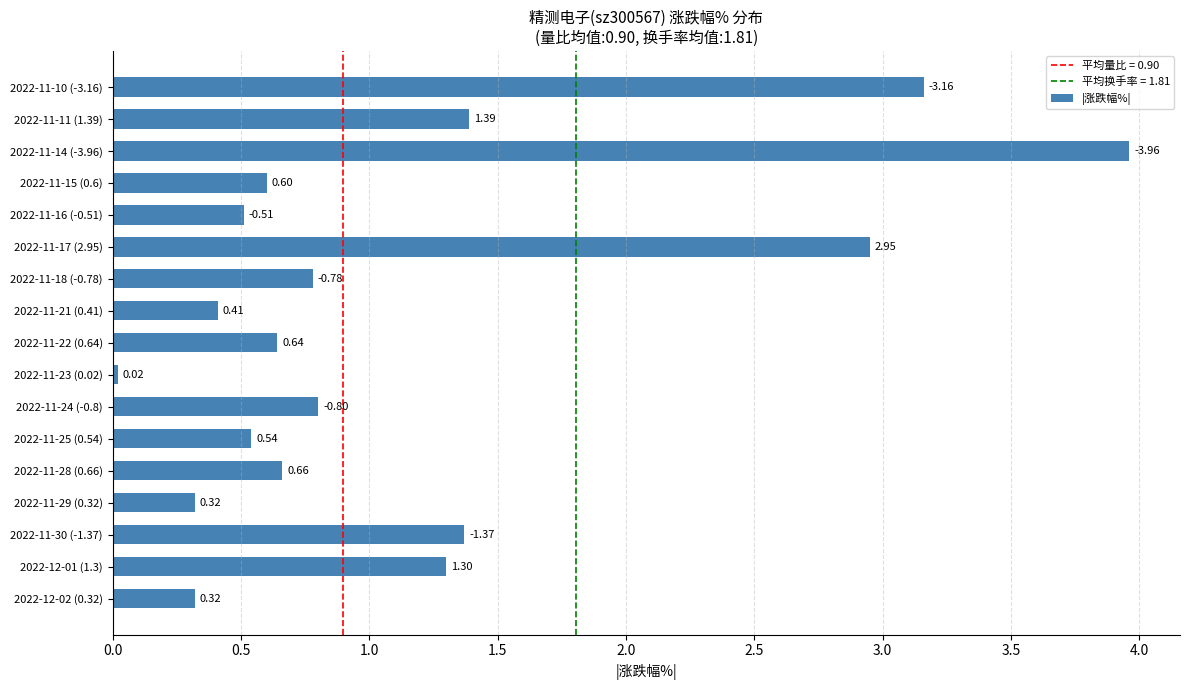

Are the bars grouped side by side (vs. stacked)?

No